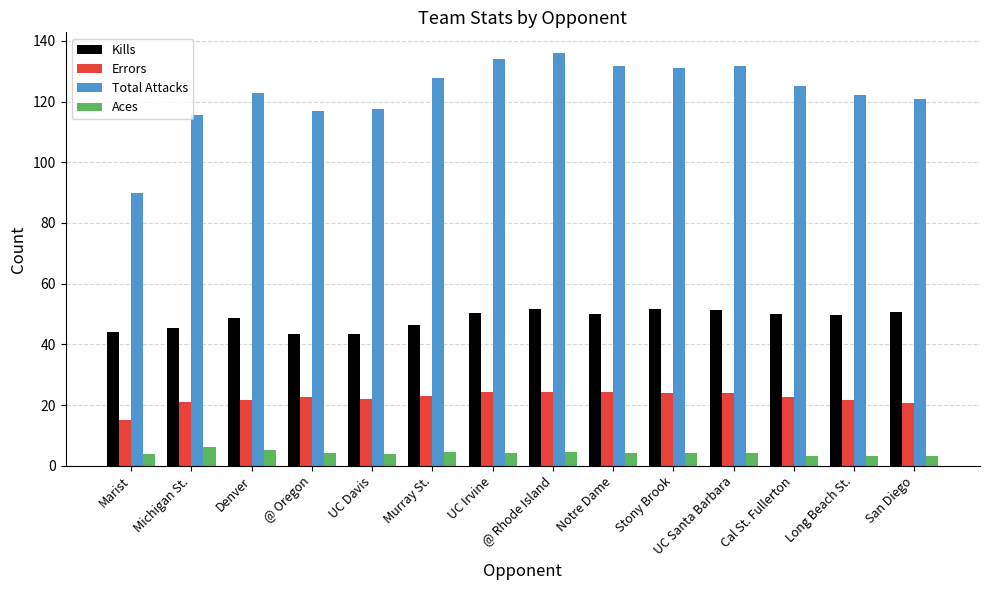

What is the value of the Kills bar at the 11th from the left?

51.3